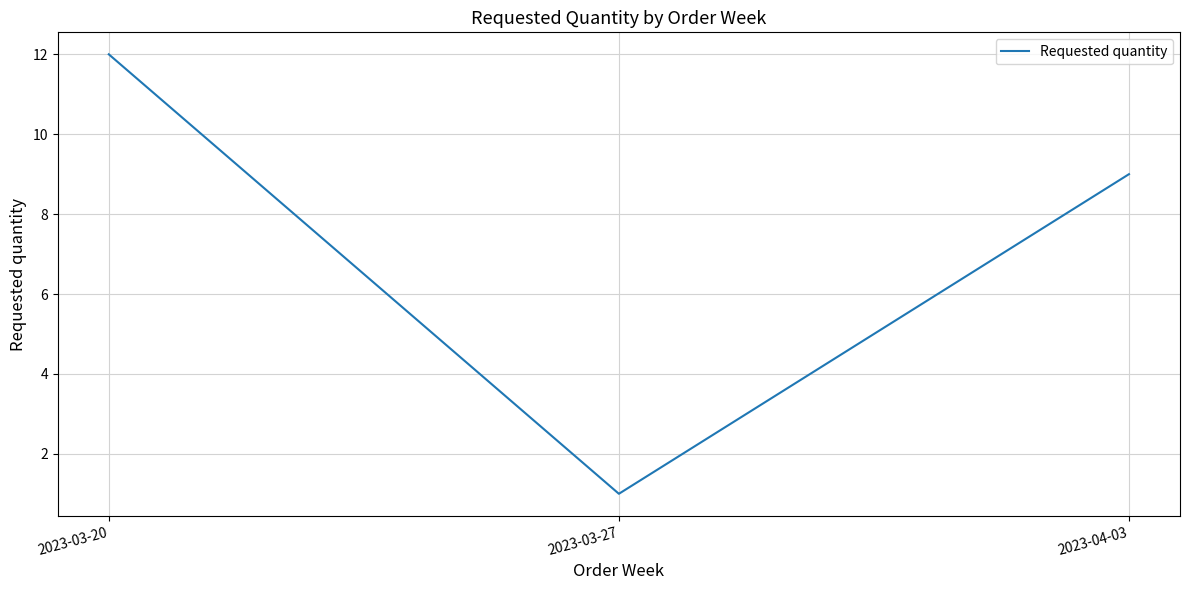

What is the difference between the values at 2023-03-27 and 2023-04-03?

8